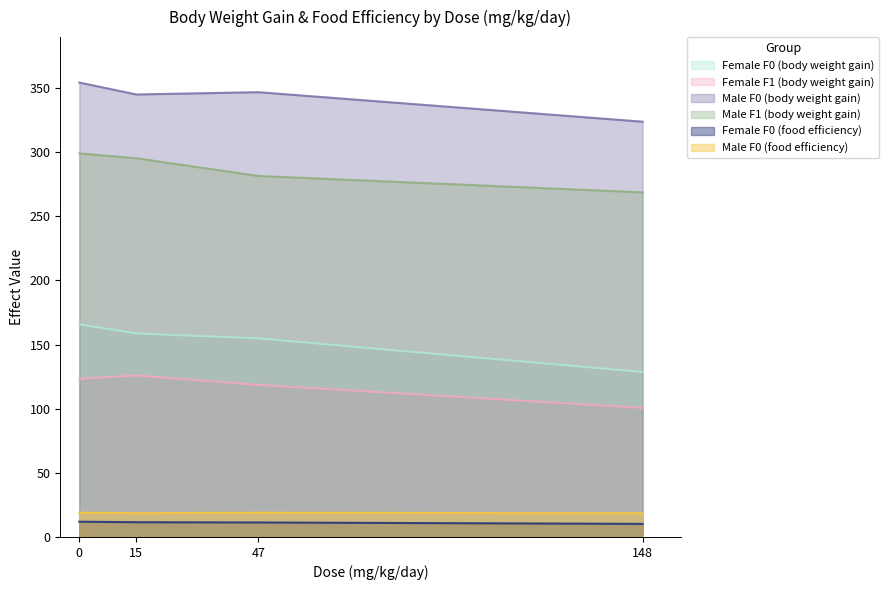

How many values in the Female F0 (body weight gain) series are below 158?

2